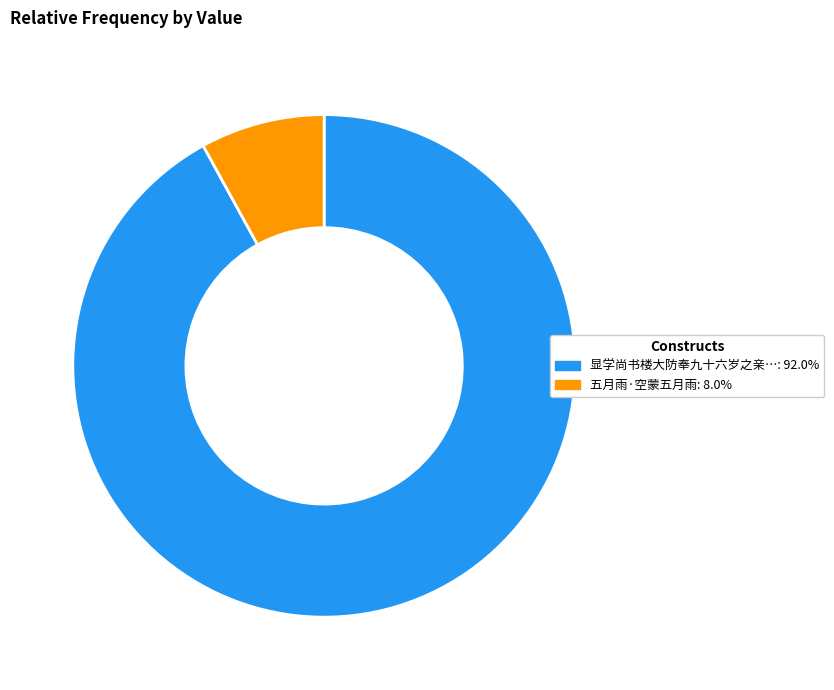

Is there any slice that represents more than half of the pie?

Yes